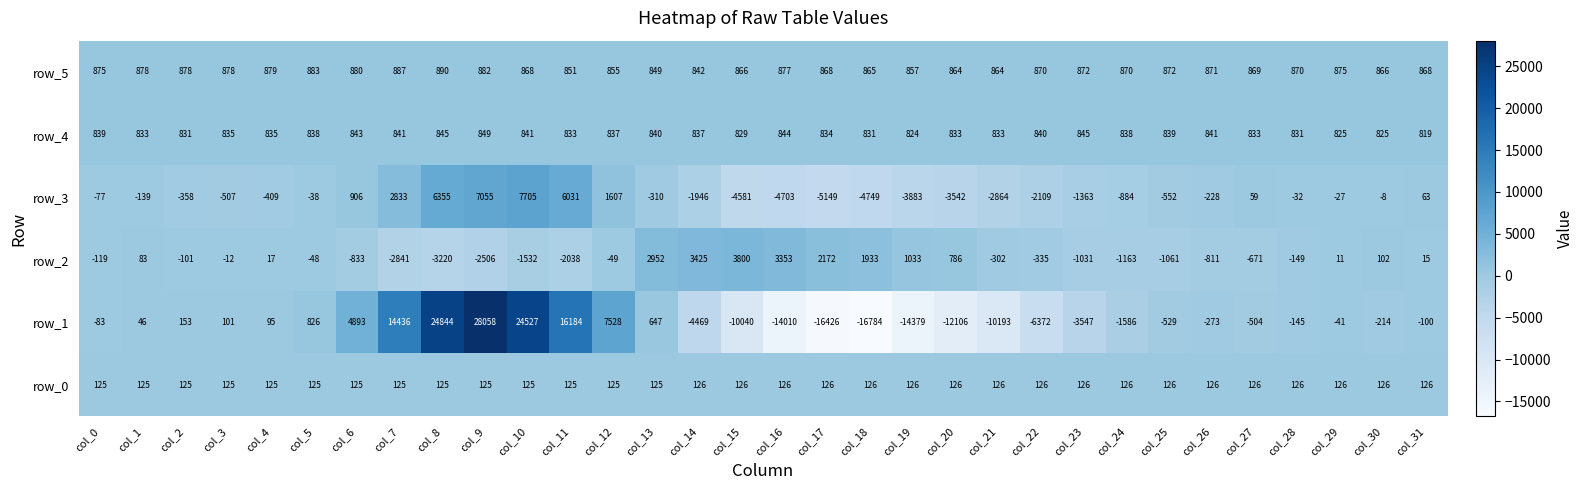

How many positive values does the row_3 series have?

9